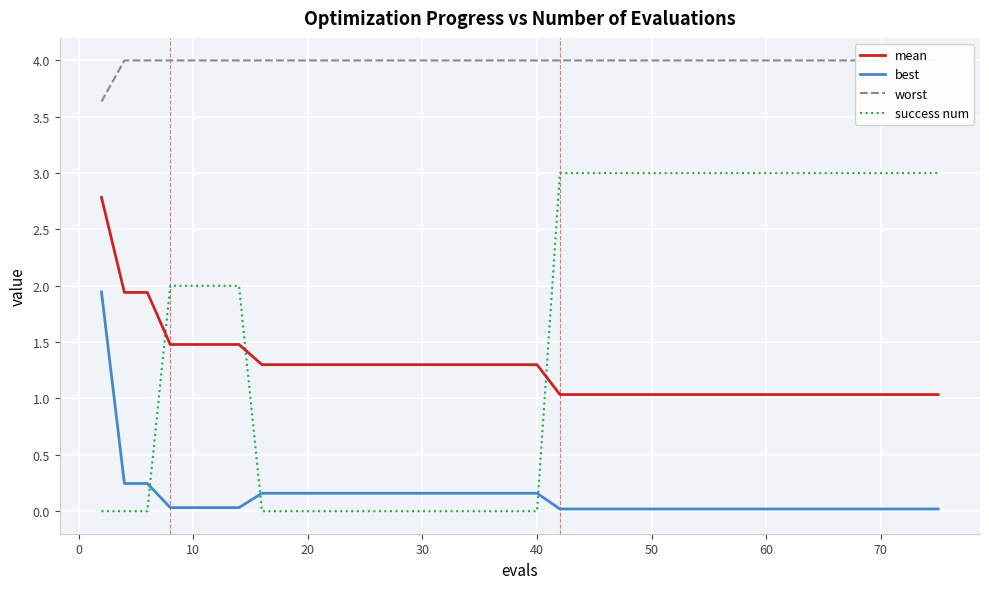

Which series has the largest total across all categories?

worst